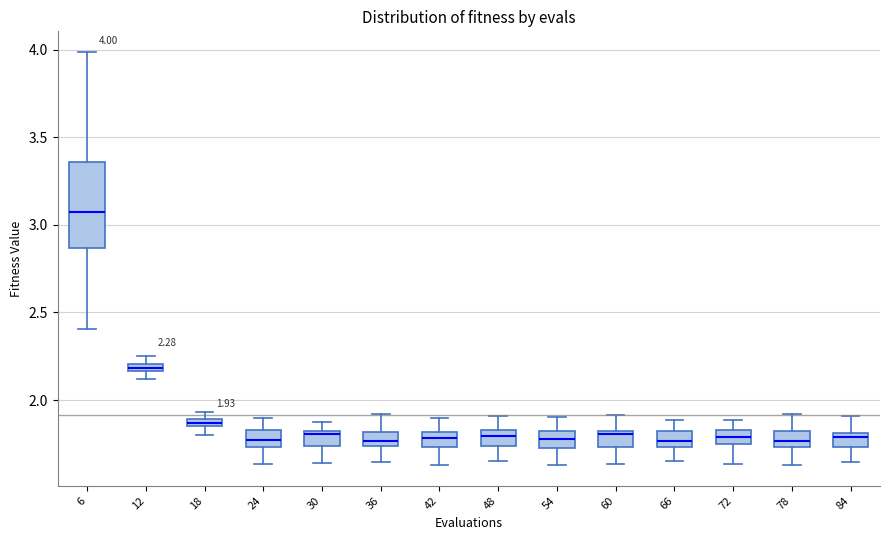

Which box is the tallest, from its lower edge to its upper edge?

6